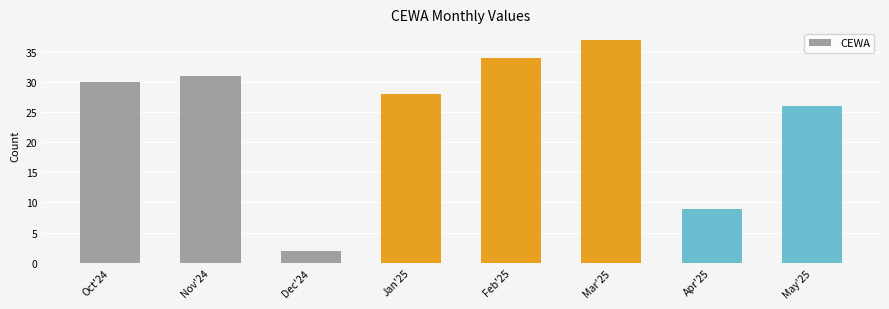

How many values are below 30?

4